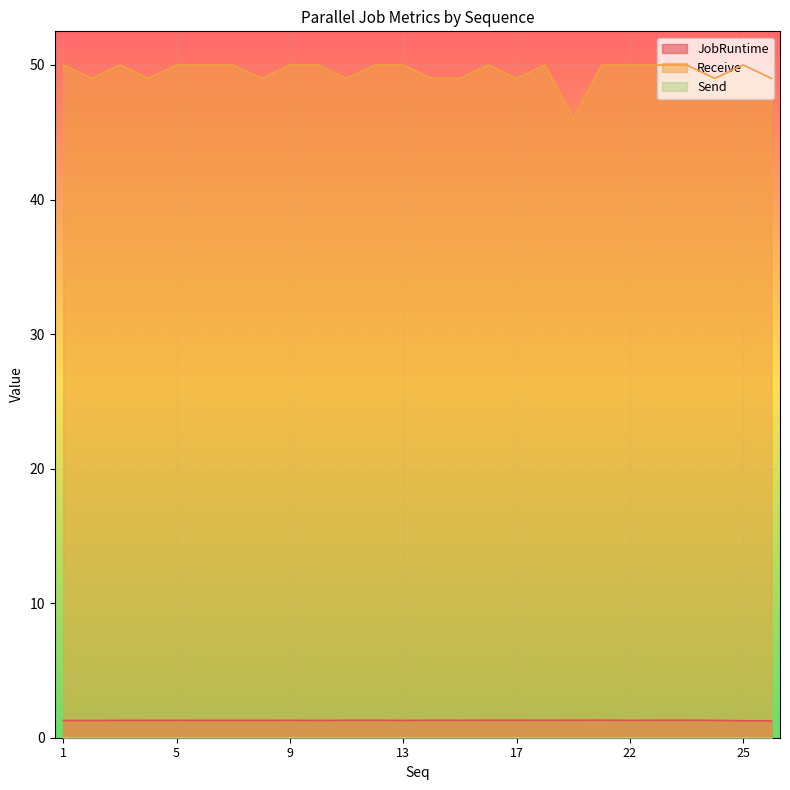

How many lines are shown in the chart?

3